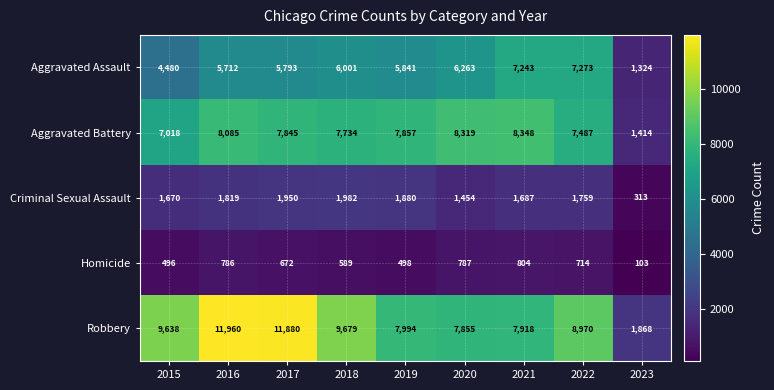

Rank the series by their maximum value, from highest to lowest.

Robbery, Aggravated Battery, Aggravated Assault, Criminal Sexual Assault, Homicide